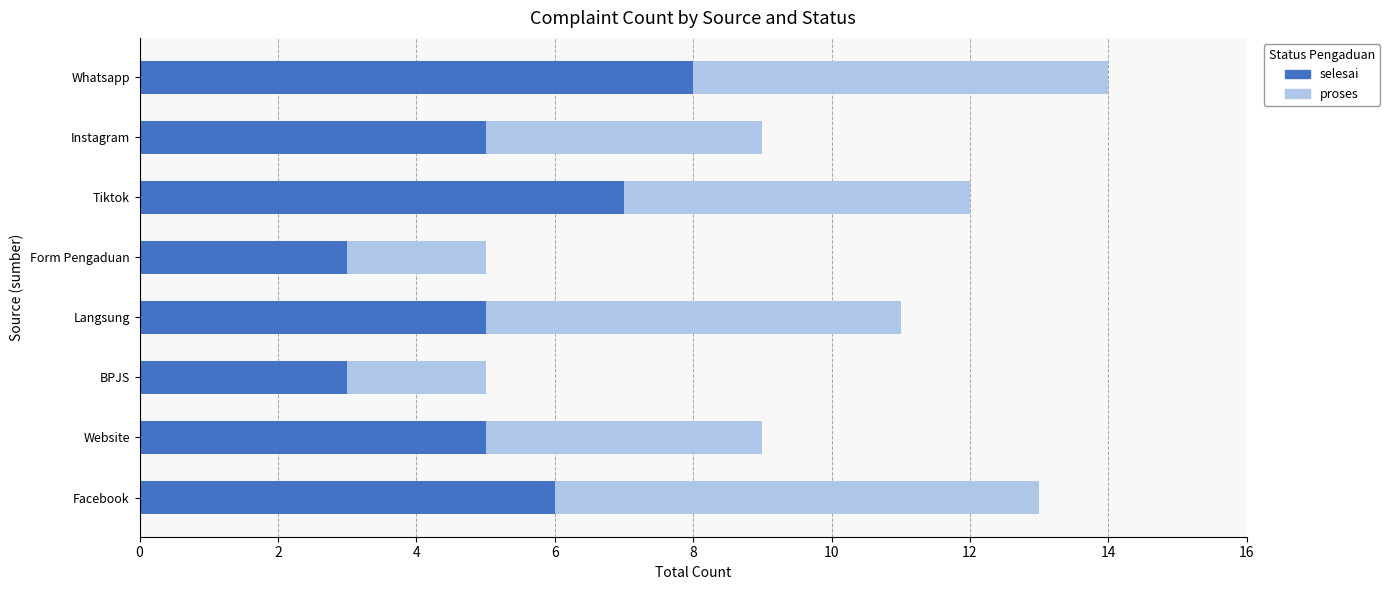

How many distinct data groups are displayed?

2